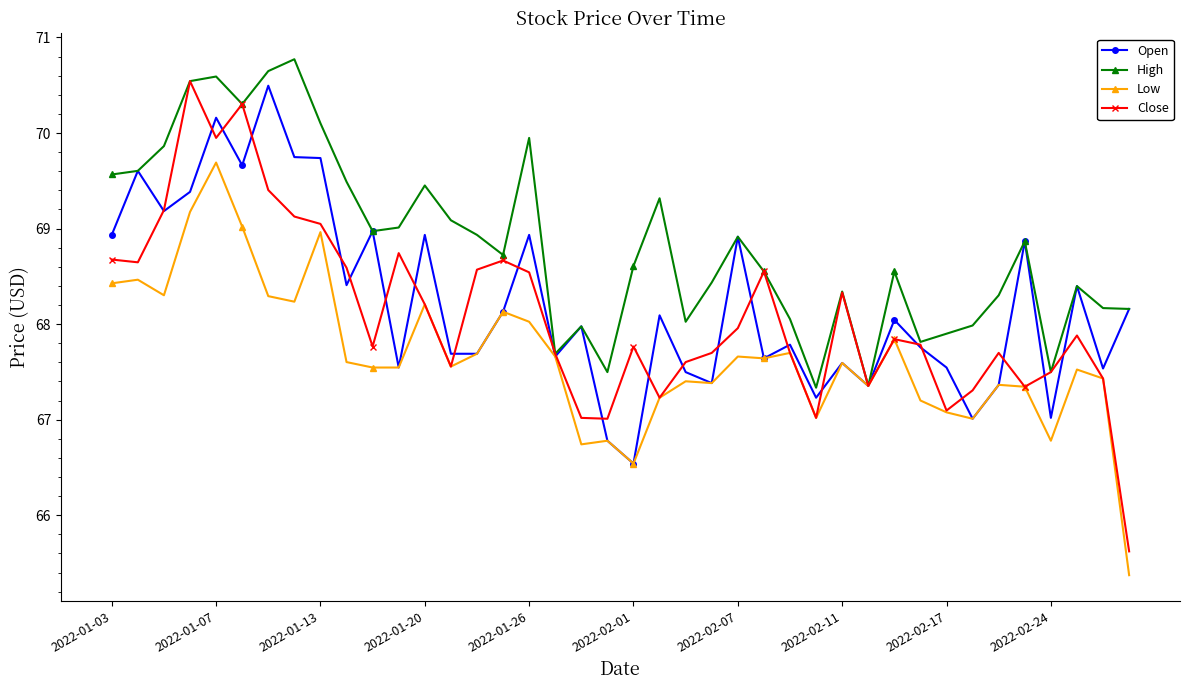

What is the lowest value of the Close series?

65.6